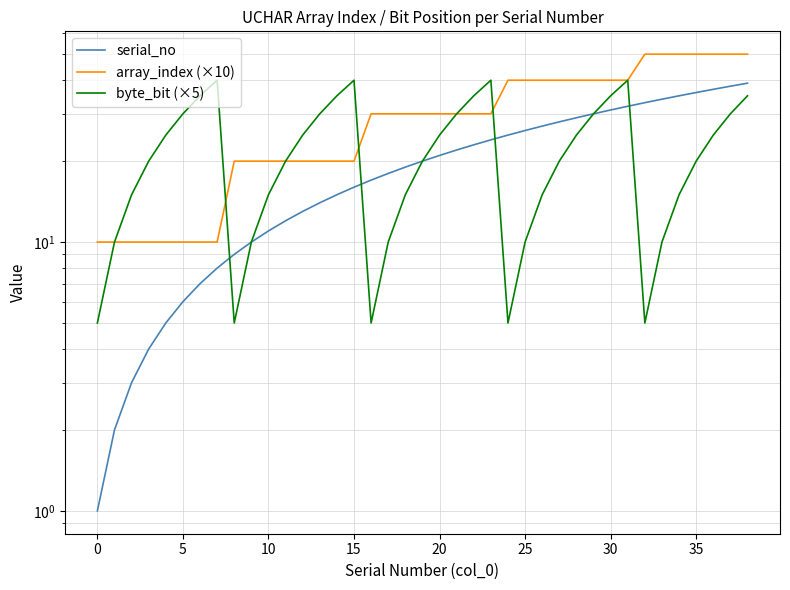

The byte_bit (×5) series shows 45 at 21. True or false?

False